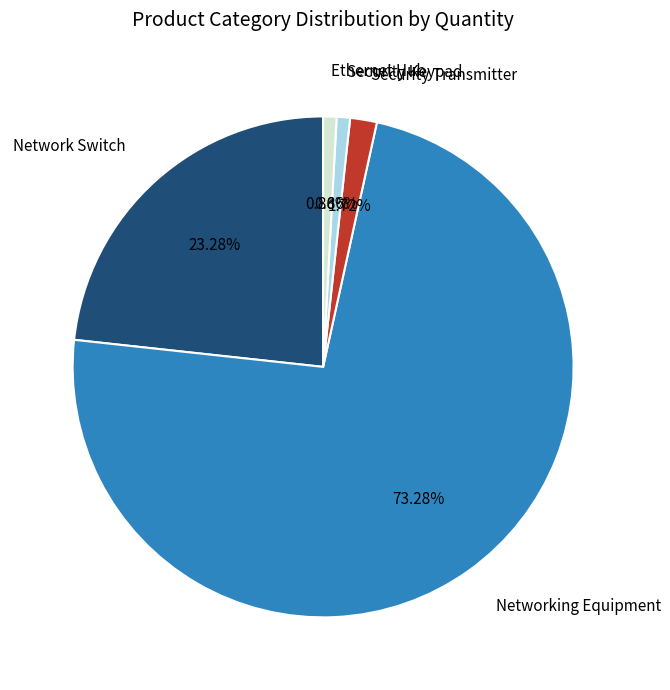

What is the largest slice in the pie chart?

Networking Equipment